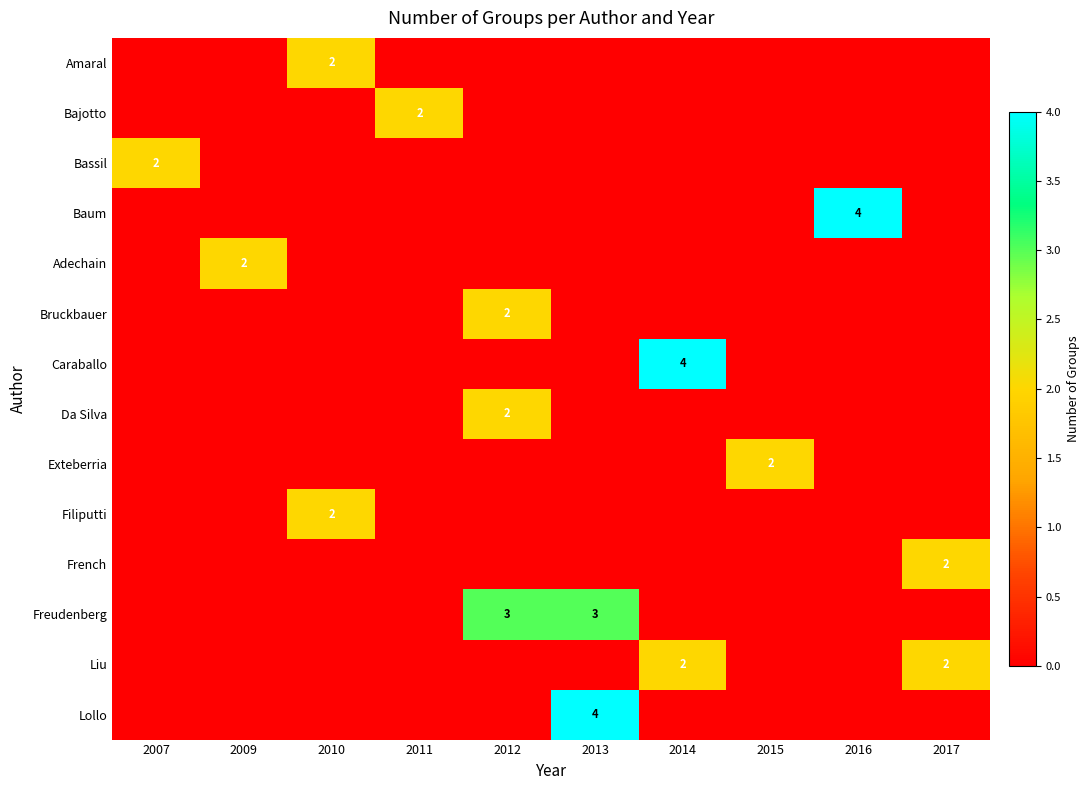

Which series has the largest total across all categories?

Freudenberg